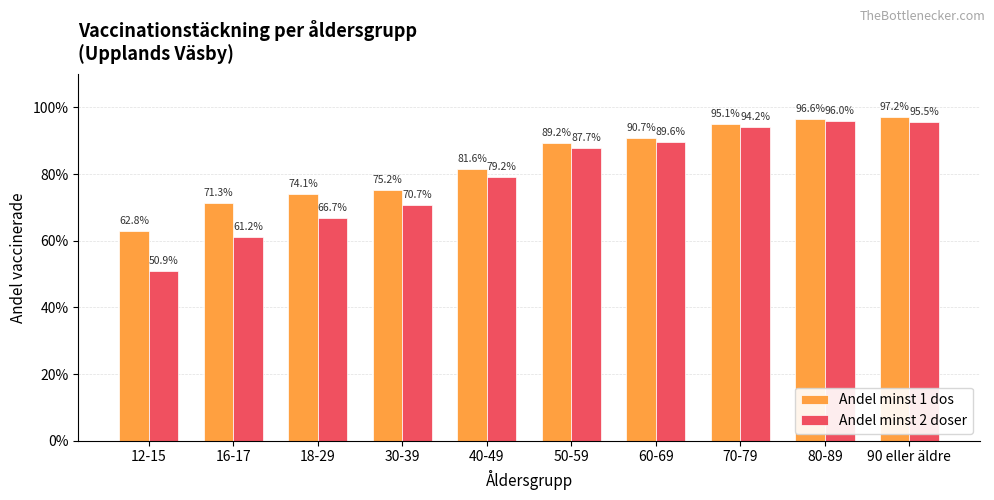

Are the bars grouped side by side (vs. stacked)?

Yes